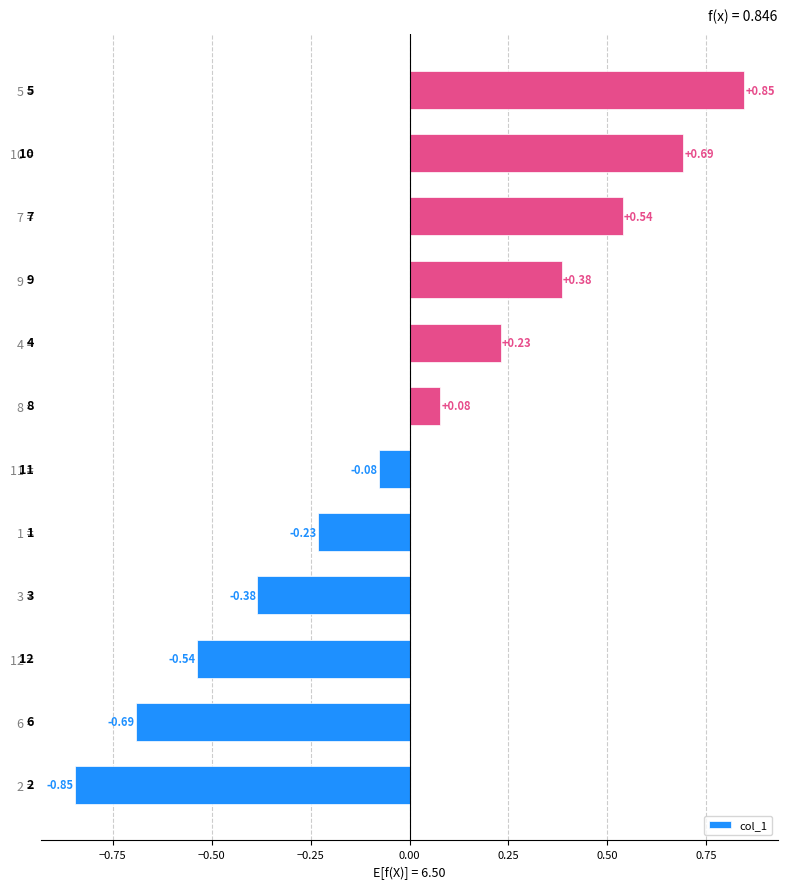

List the labels in order of value, largest first.

5 = , 10 = , 7 = , 9 = , 4 = , 8 = , 11 = , 1 = , 3 = , 12 = , 6 = , 2 = 